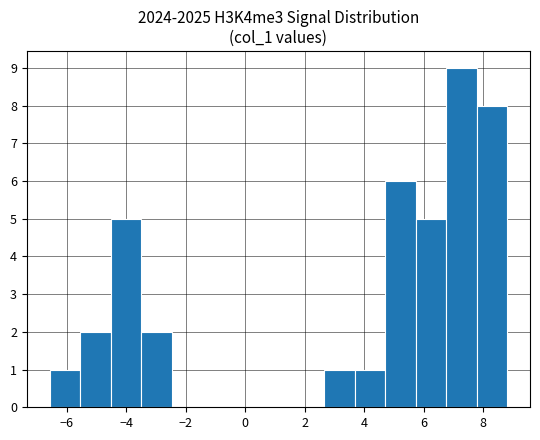

Reading left to right, transcribe this chart: for each bar, give the range it covers on the x-axis and its height. Neither the bar edges nor the heights are printed on the chart, so give them approximately, as read against the axes.

-6.6 to -5.6: 1
-5.6 to -4.6: 2
-4.6 to -3.6: 5
-3.6 to -2.4: 2
-2.4 to -1.4: 0
-1.4 to -0.4: 0
-0.4 to 0.6: 0
0.6 to 1.6: 0
1.6 to 2.6: 0
2.6 to 3.6: 1
3.6 to 4.8: 1
4.8 to 5.8: 6
5.8 to 6.8: 5
6.8 to 7.8: 9
7.8 to 8.8: 8